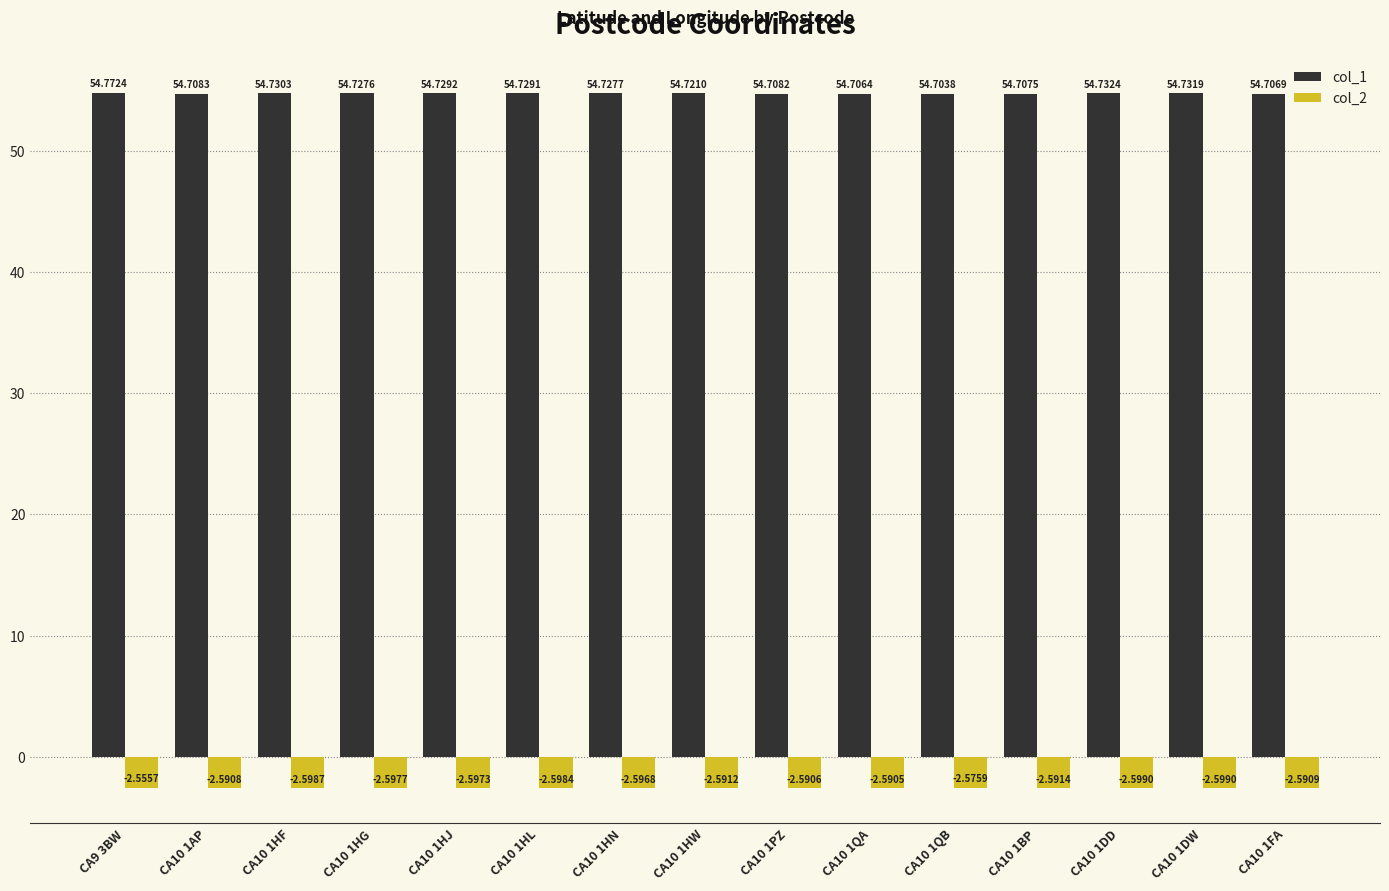

What is the sum of the col_1 values at CA10 1DD and CA9 3BW?

109.5